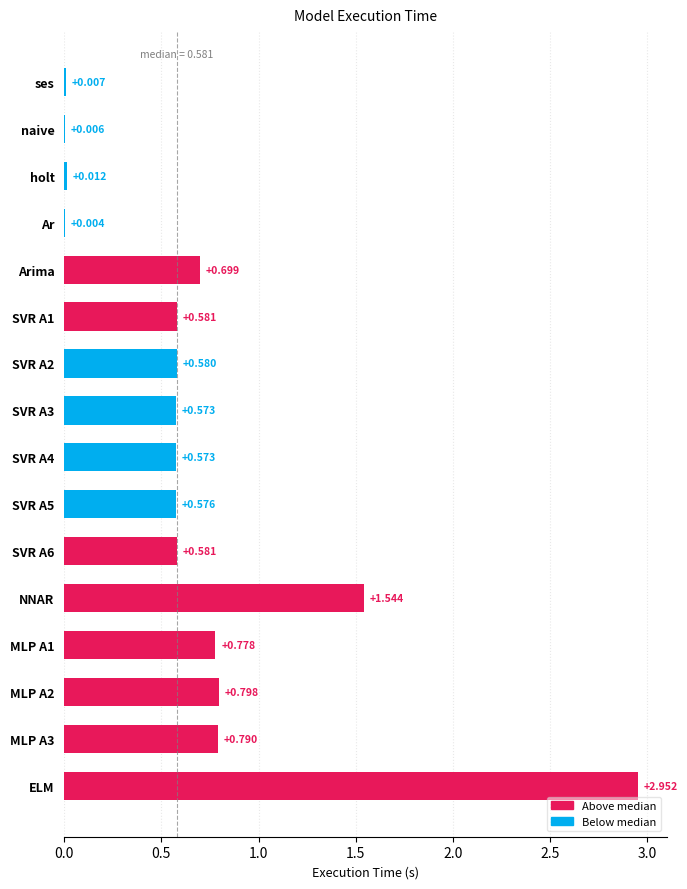

At which category does the chart reach its peak across all series?

ELM